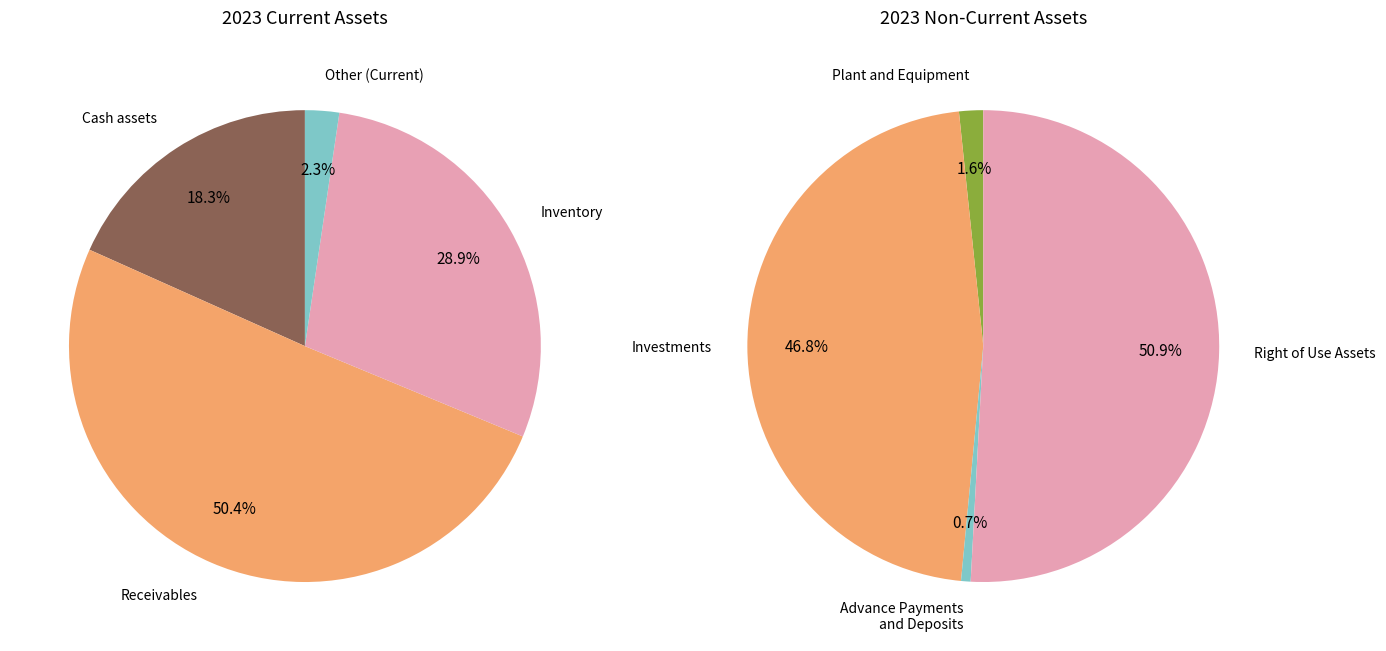

To the nearest percent, what is the difference between the largest and smallest slice percentages?

48%